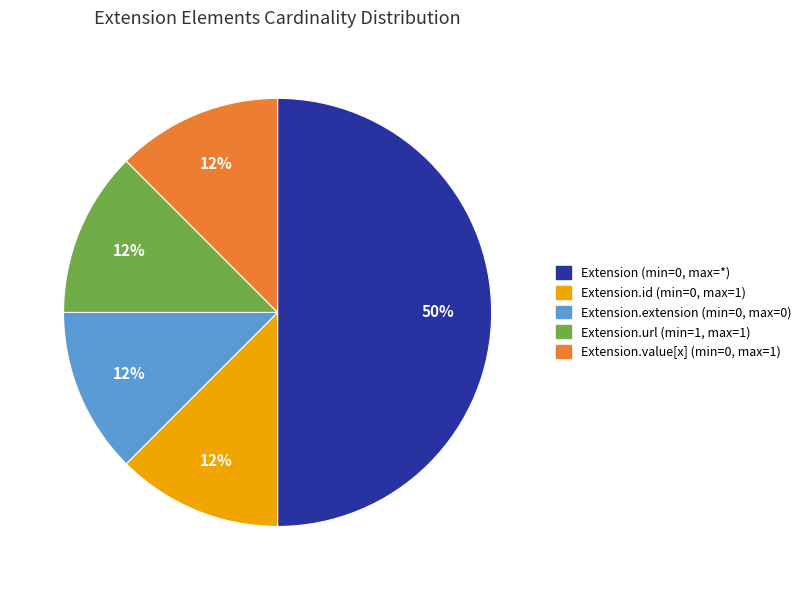

Count the number of slices in the pie.

5